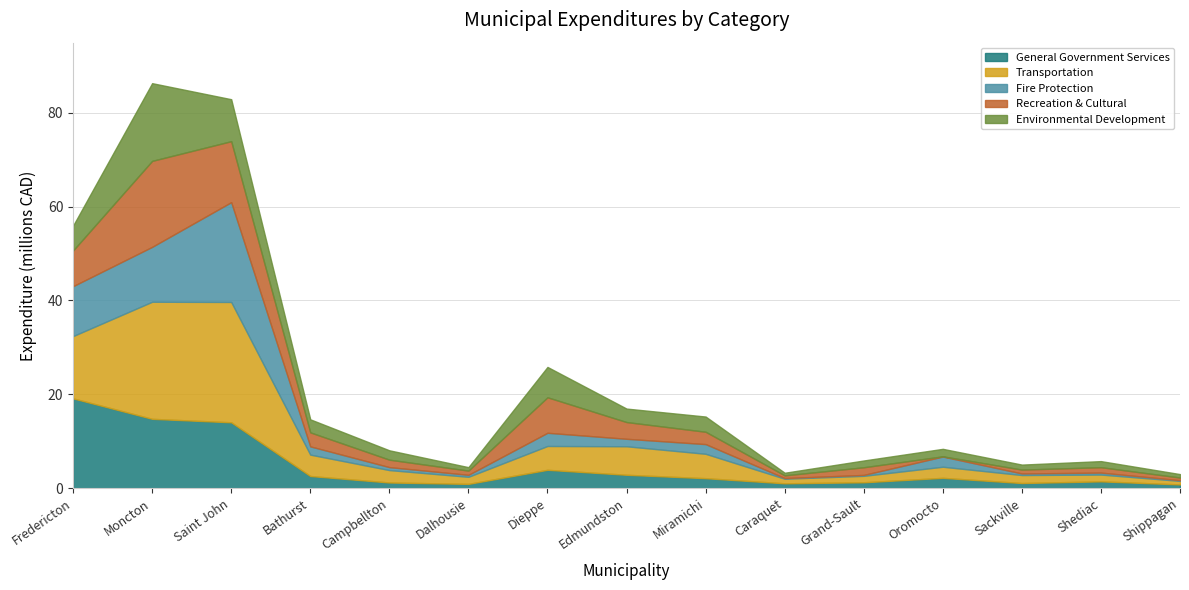

Is the value of General Government Services at Campbellton greater than the value of Transportation at Saint John?

No